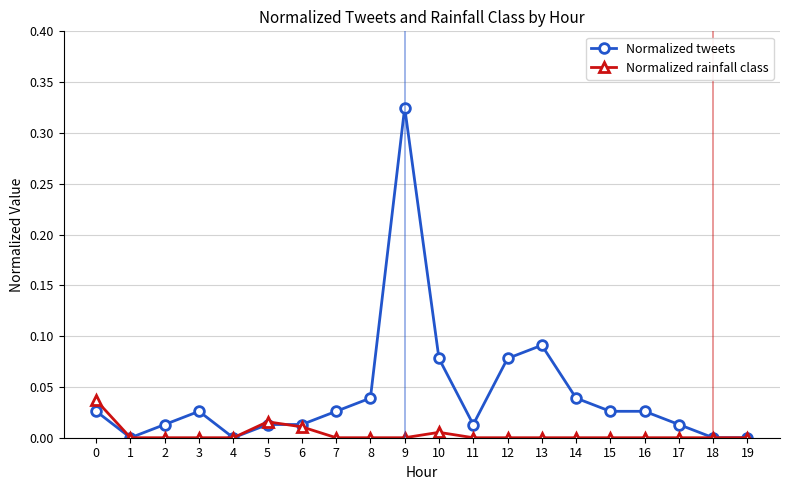

Where is the first local maximum for Normalized tweets?

3